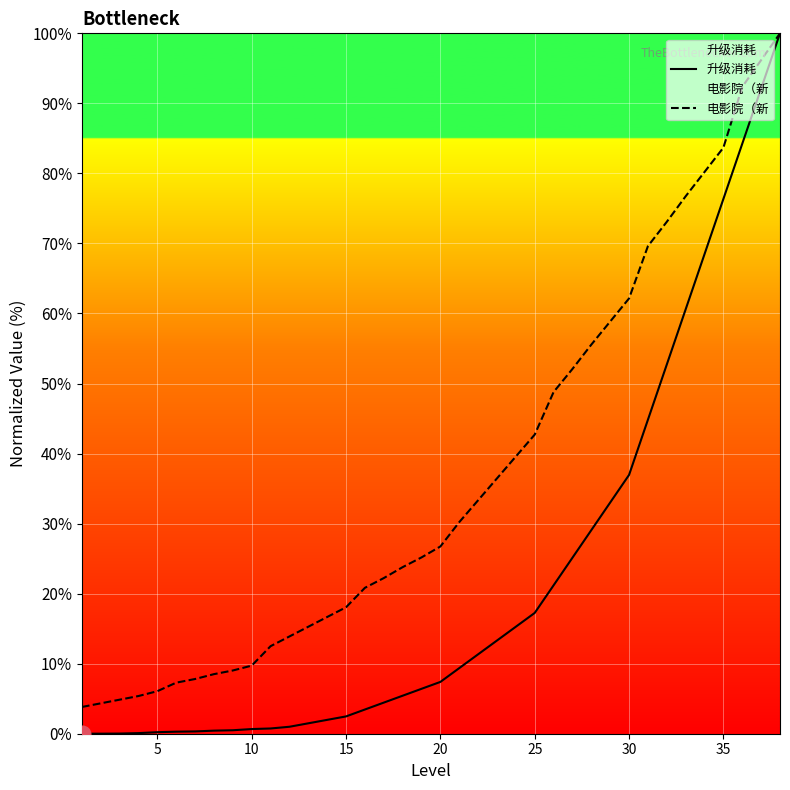

Which series has the widest spread of values?

升级消耗